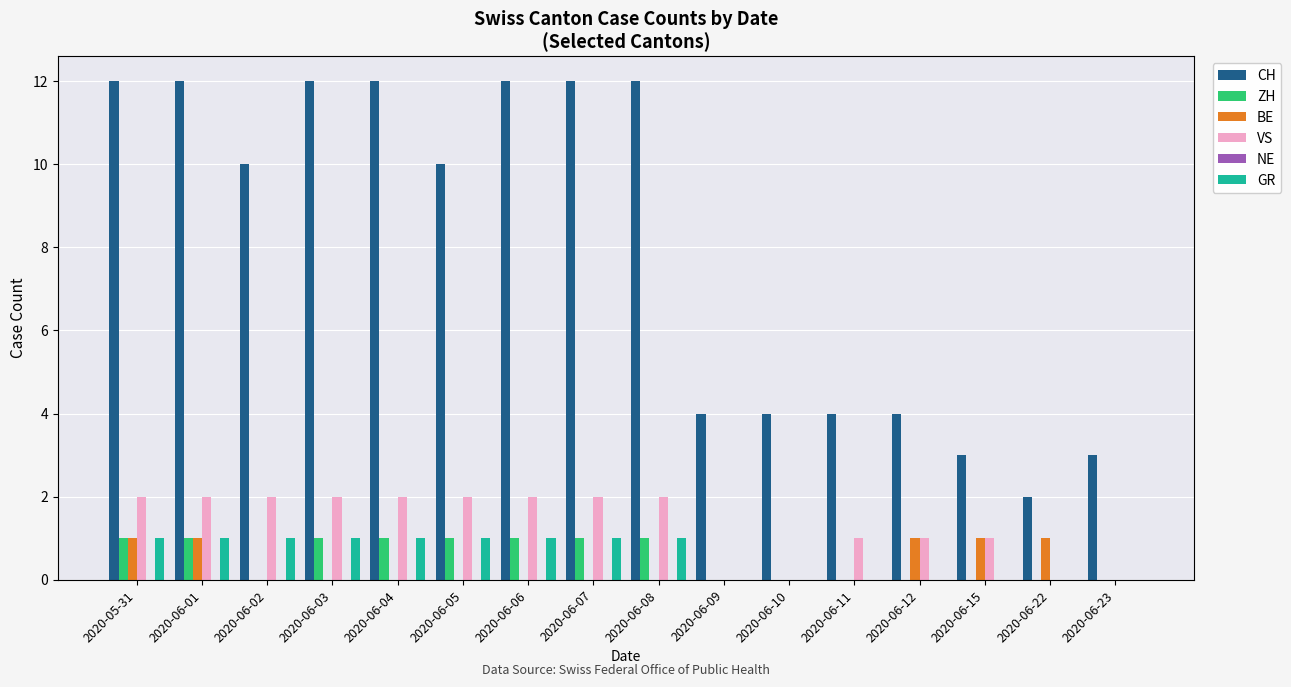

What is the maximum value shown in the chart?

12